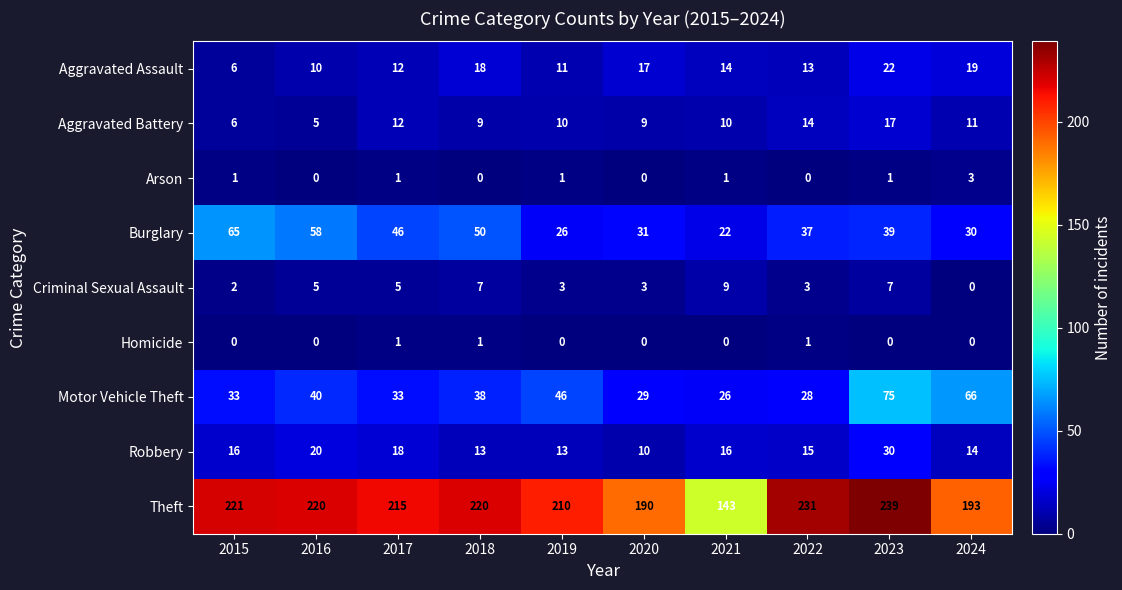

Which series changed the most between 2018 and 2022?

Burglary